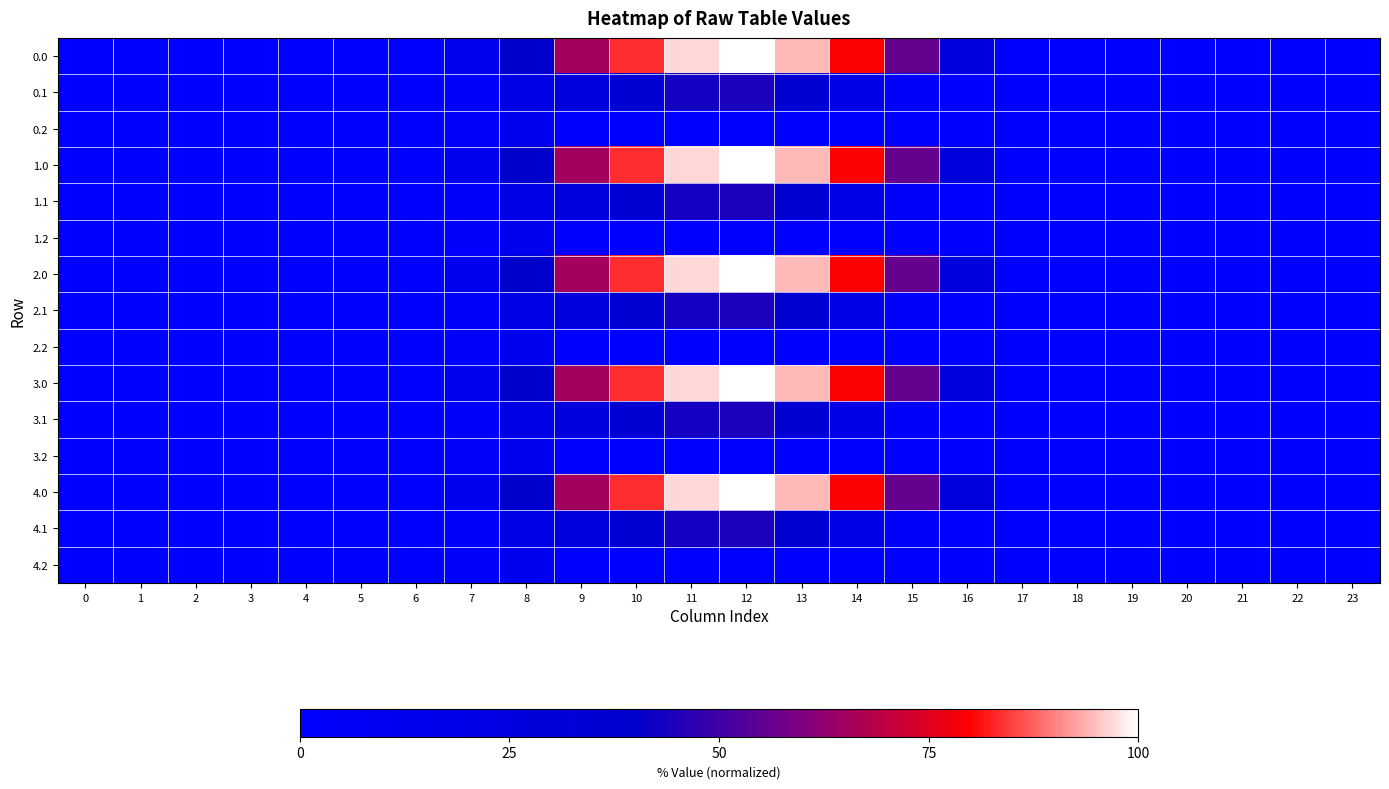

Rank the series by their maximum value, from highest to lowest.

0.0, 1.0, 2.0, 3.0, 4.0, 0.1, 1.1, 2.1, 3.1, 4.1, 0.2, 1.2, 2.2, 3.2, 4.2